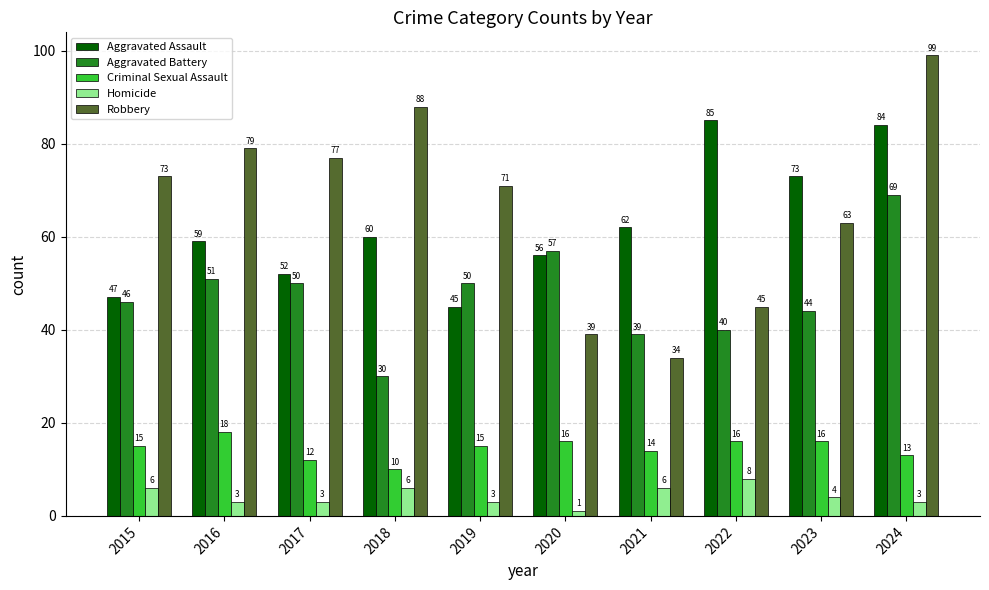

True or false: Aggravated Battery has a value of 17 at 2023.

False